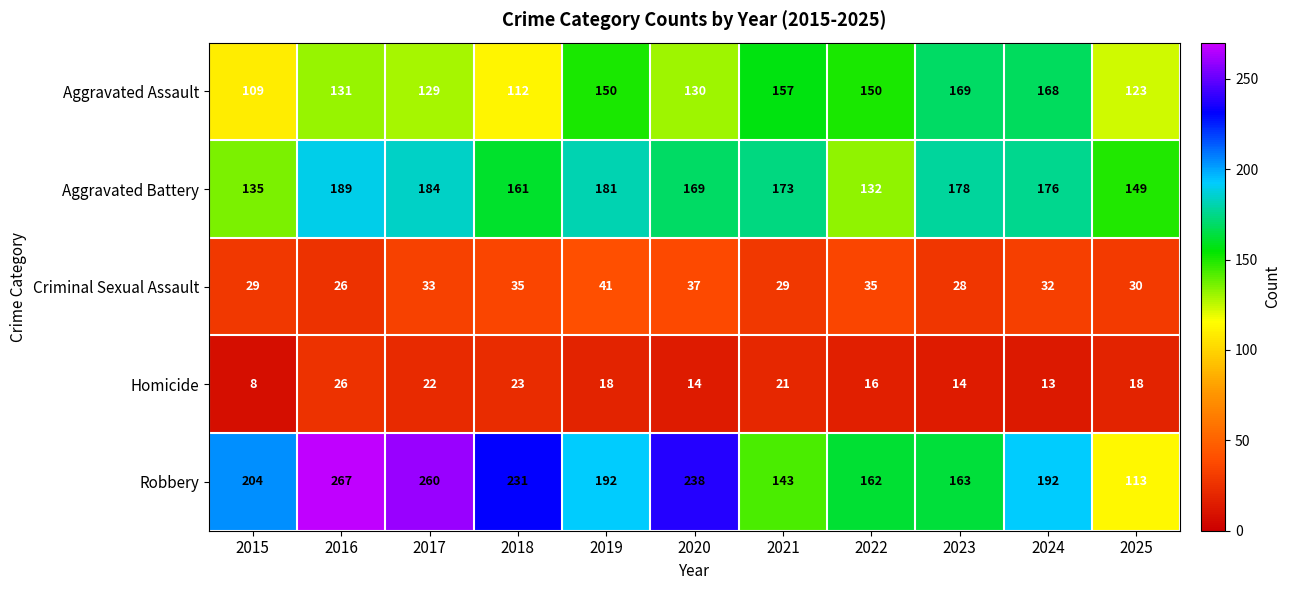

The Aggravated Assault series shows 80 at 2019. True or false?

False